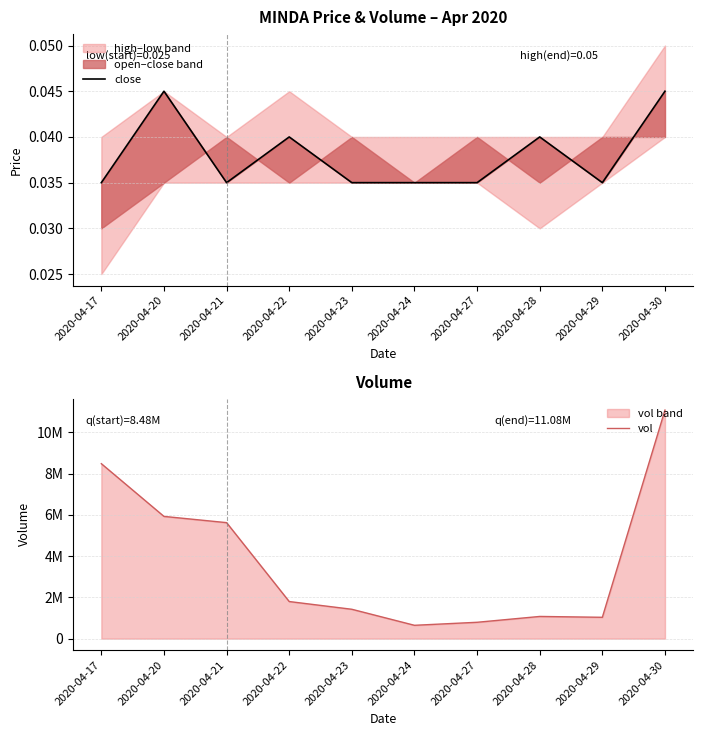

Which category has the lowest value across all series?

2020-04-17